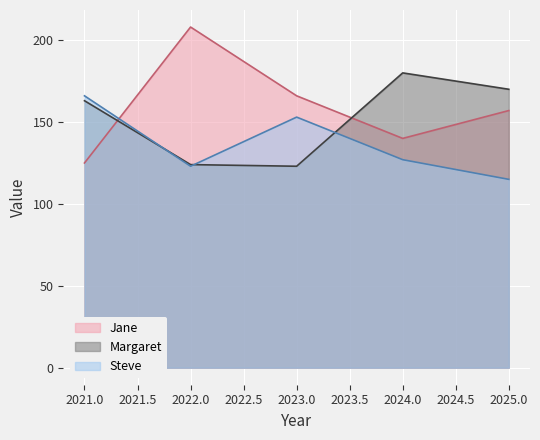

What are all the series names shown in the legend?

Jane, Margaret, Steve